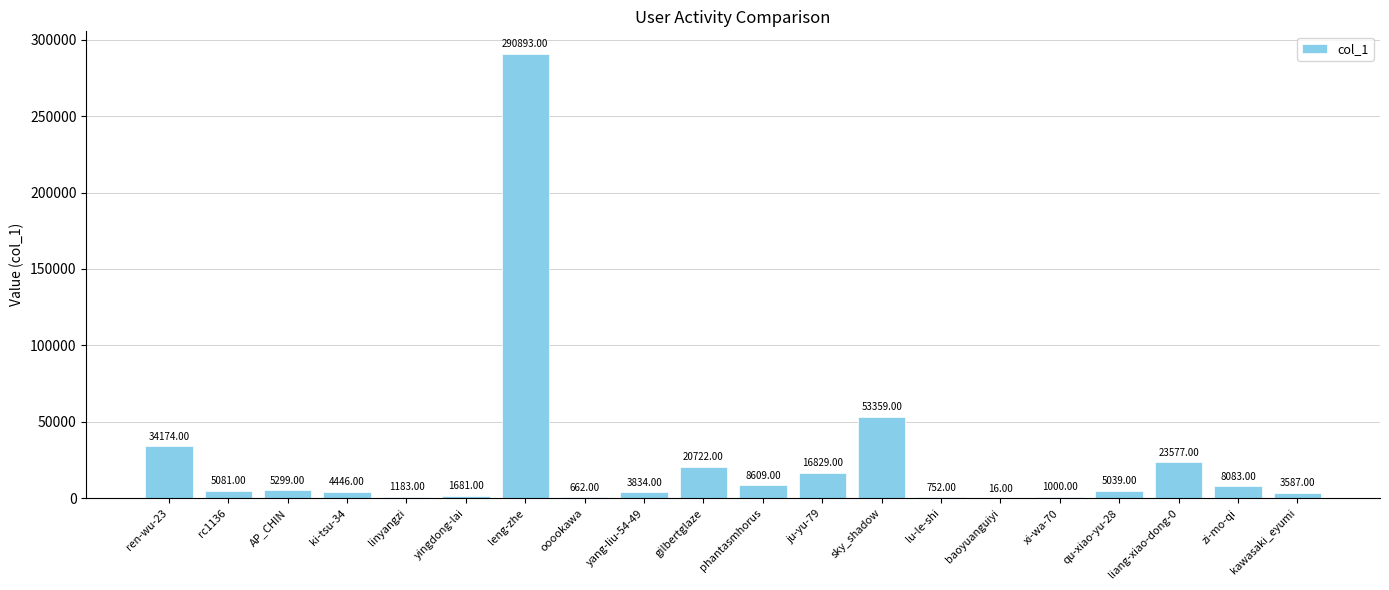

What is the sum of the values at gilbertglaze and ki-tsu-34?

25168